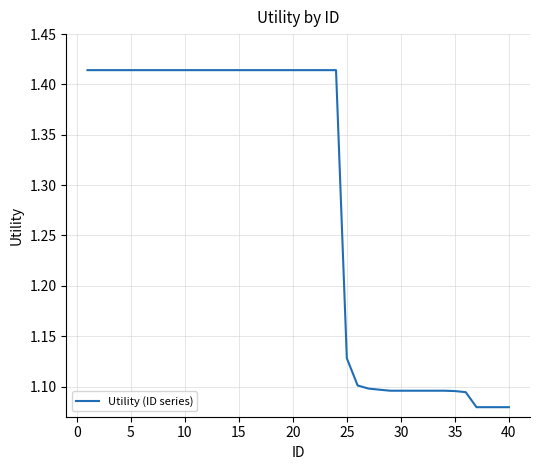

How many lines are shown in the chart?

1